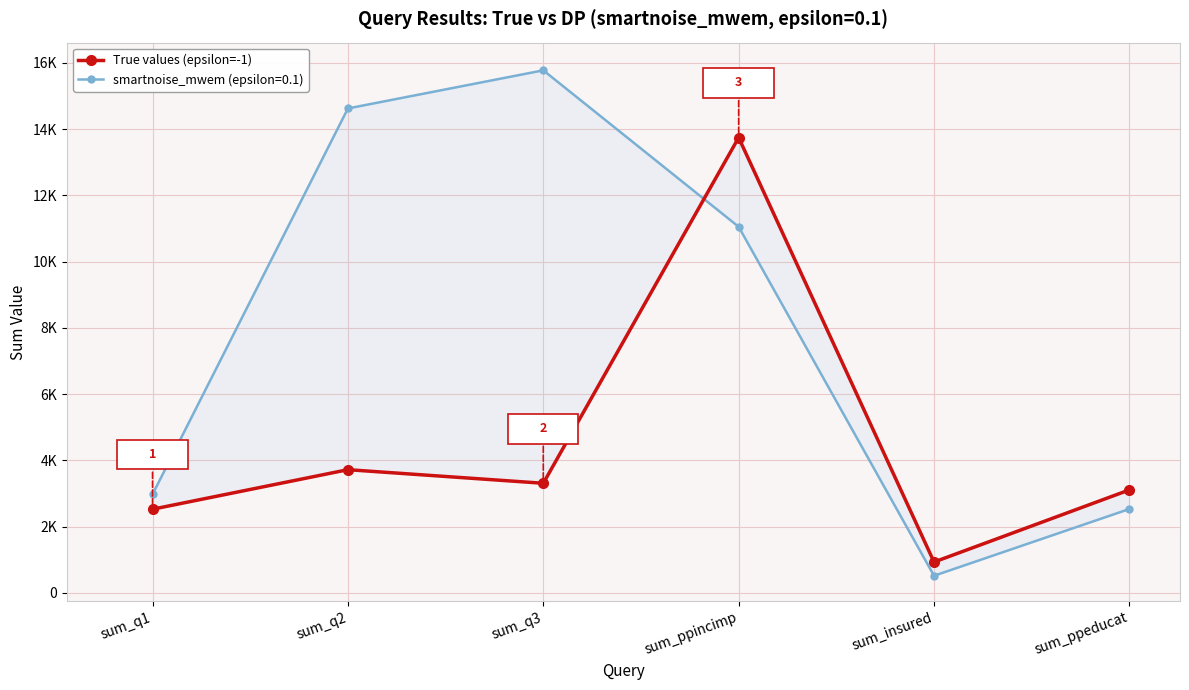

What is the sum of the values at sum_q1 and sum_ppeducat?

5639